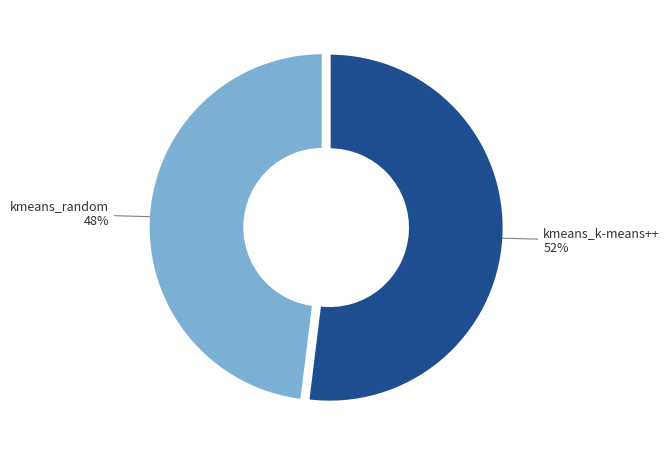

Is there any slice that represents more than half of the pie?

Yes